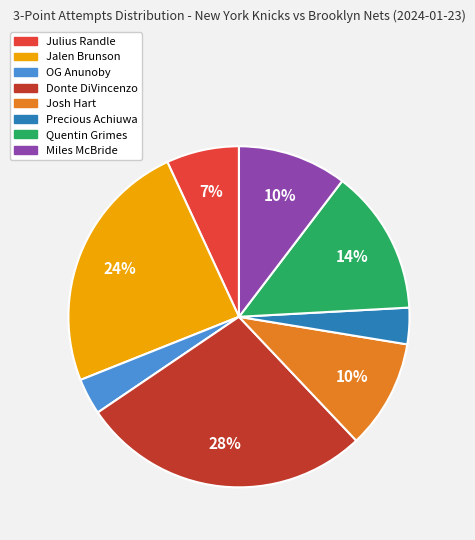

Is there a majority slice in this chart?

No